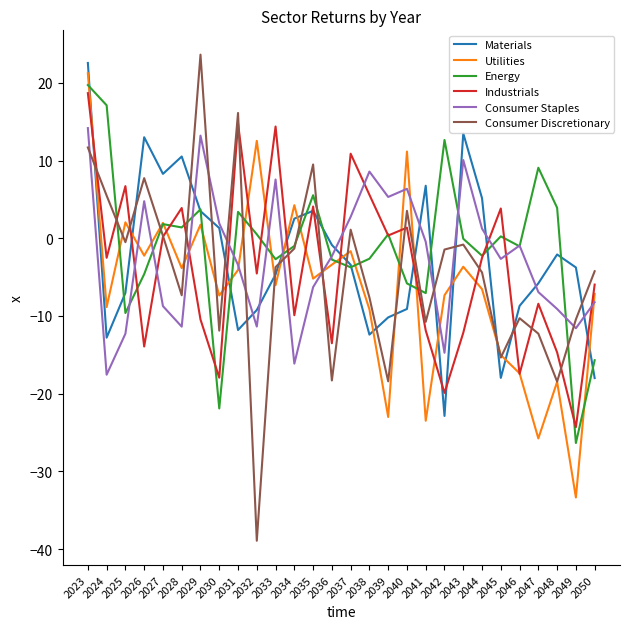

True or false: Consumer Discretionary has a value of -18.4 at 2039.

True